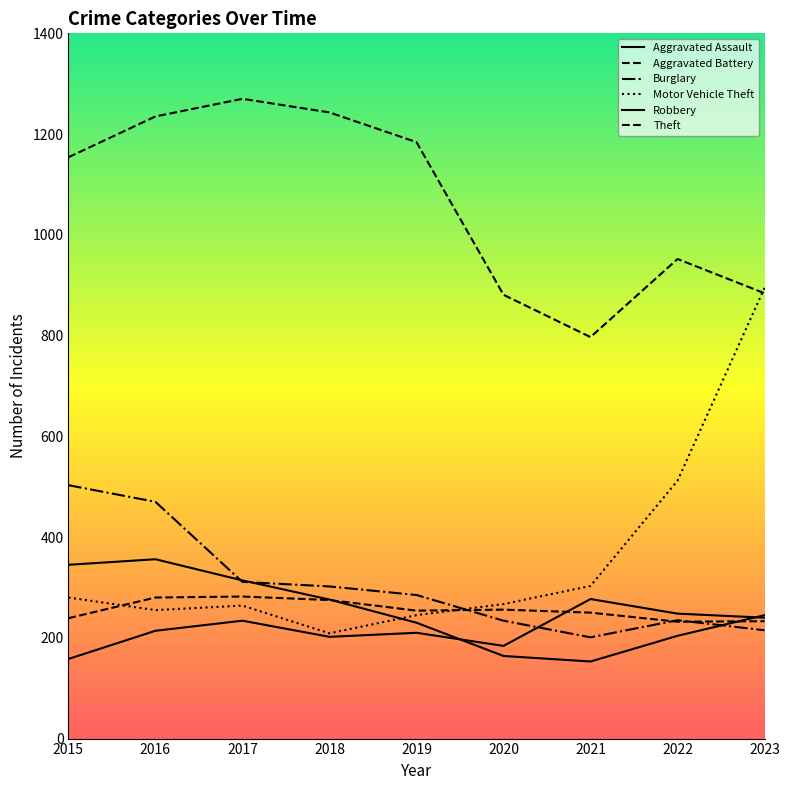

What is the smallest value displayed?

153